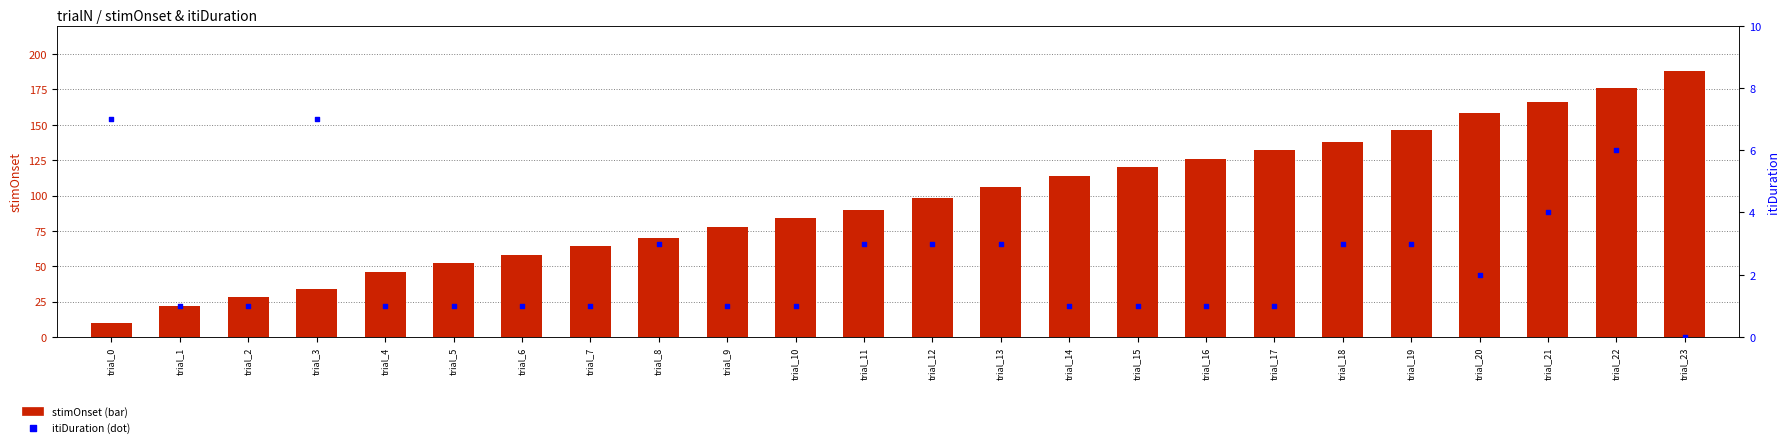

At how many categories does at least one series exceed 113?

10